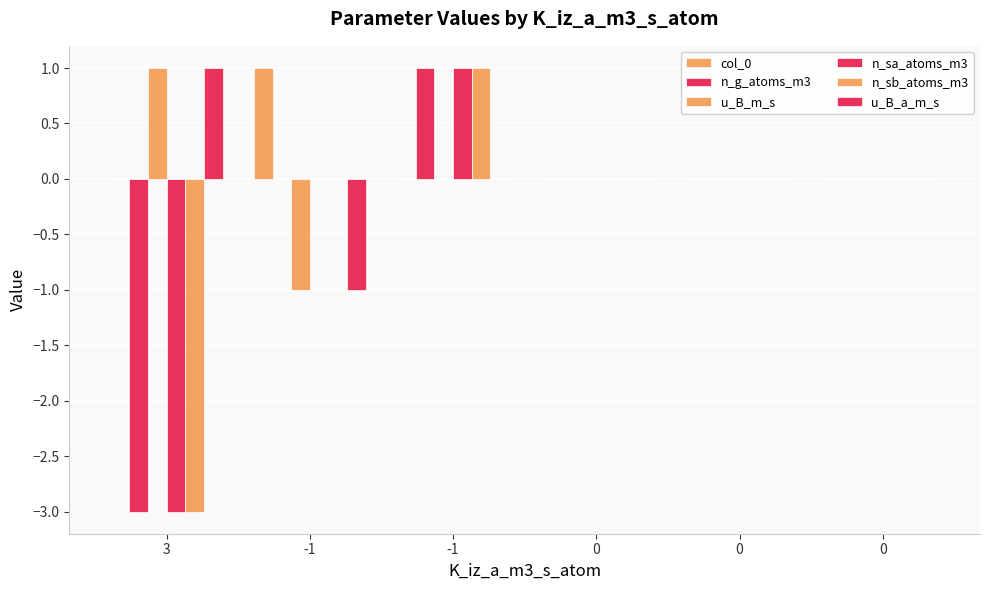

Rank the categories by n_sb_atoms_m3 value from lowest to highest.

3, -1, 0, 0, 0, -1